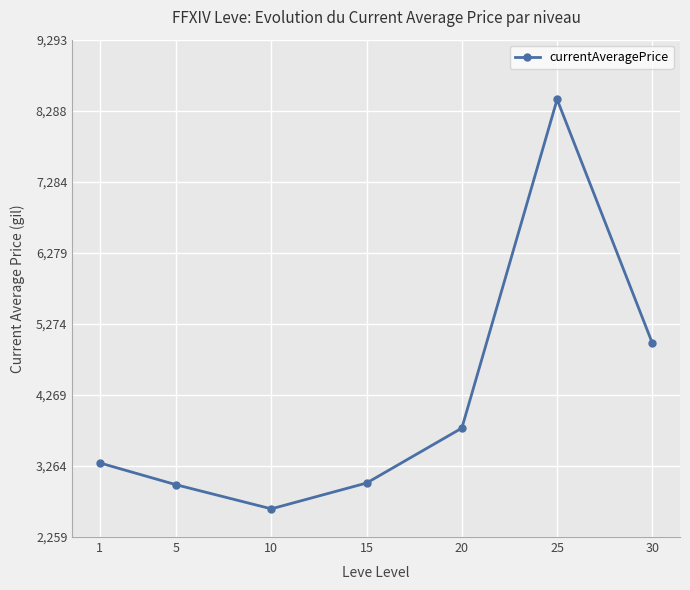

The value at 1 is 2272. True or false?

False